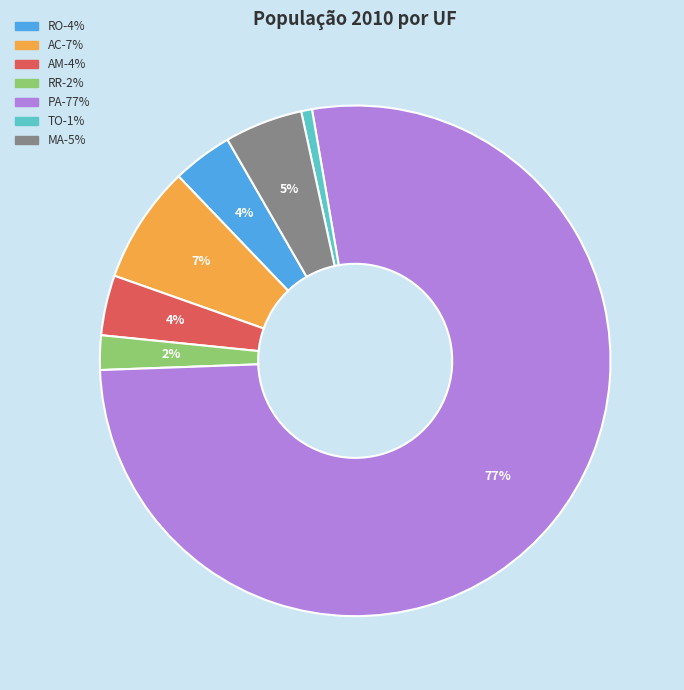

To the nearest percent, what is the difference between the largest and smallest slice percentages?

76%